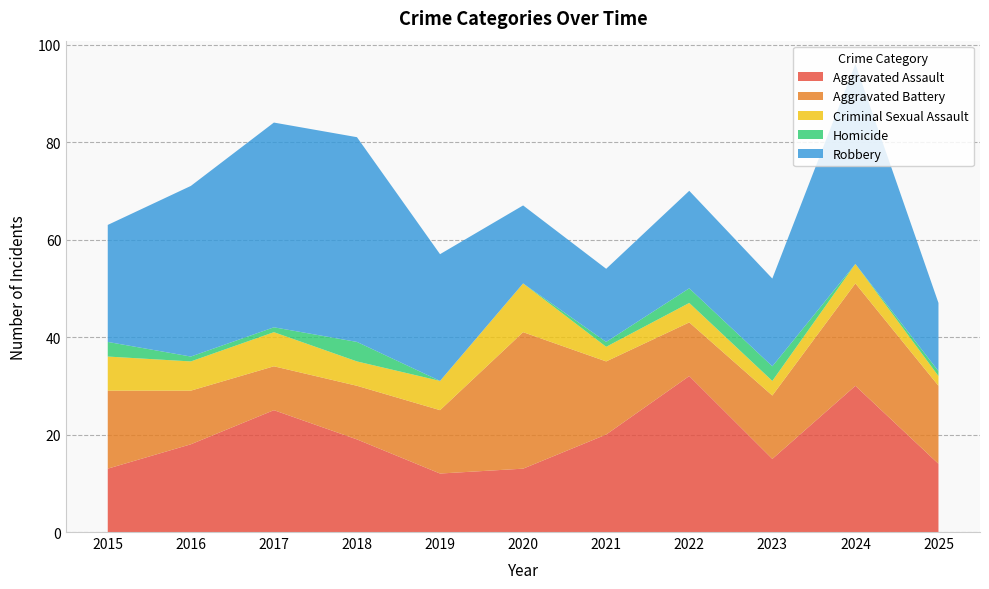

Reading left to right, what are all the values shown in this chart?

Aggravated Assault: 2015=13	2016=18	2017=25	2018=19	2019=12	2020=13	2021=20	2022=32	2023=15	2024=30	2025=14
Aggravated Battery: 2015=16	2016=11	2017=9	2018=11	2019=13	2020=28	2021=15	2022=11	2023=13	2024=21	2025=16
Criminal Sexual Assault: 2015=7	2016=6	2017=7	2018=5	2019=6	2020=10	2021=3	2022=4	2023=3	2024=4	2025=2
Homicide: 2015=3	2016=1	2017=1	2018=4	2019=0	2020=0	2021=1	2022=3	2023=3	2024=0	2025=1
Robbery: 2015=24	2016=35	2017=42	2018=42	2019=26	2020=16	2021=15	2022=20	2023=18	2024=41	2025=14